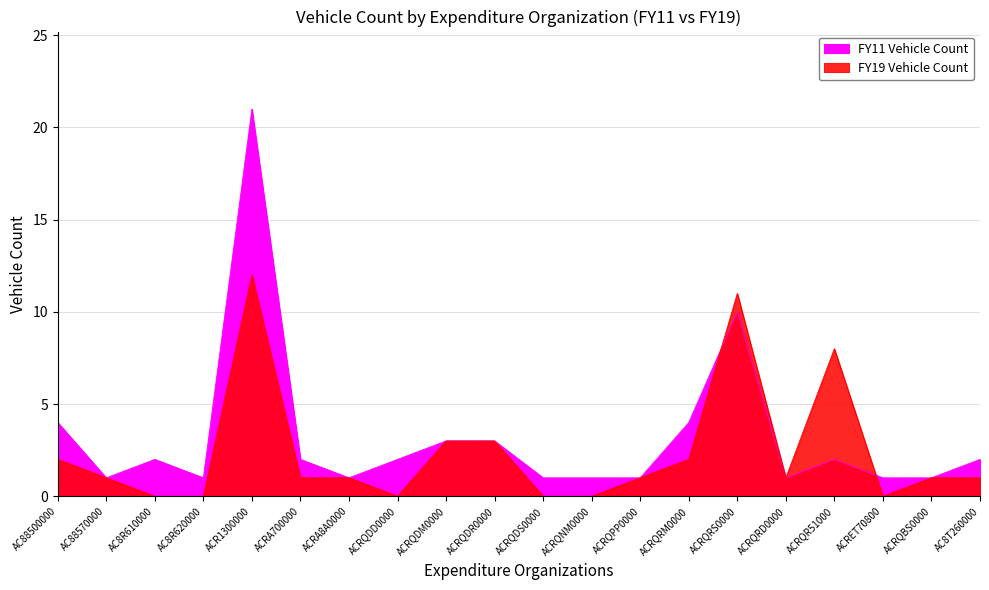

Is it true that FY19 Vehicle Count equals 1 at ACRA700000?

True